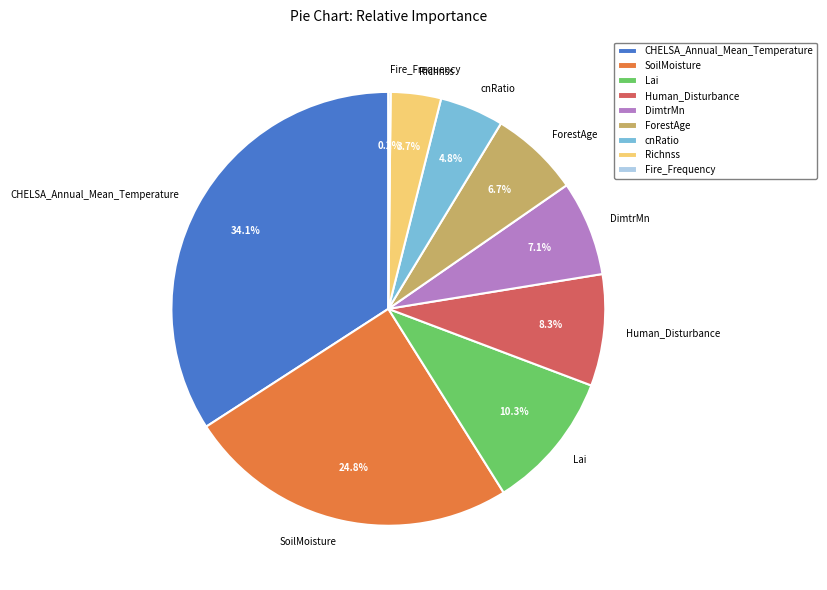

Is the sum of Lai and cnRatio greater than half?

No